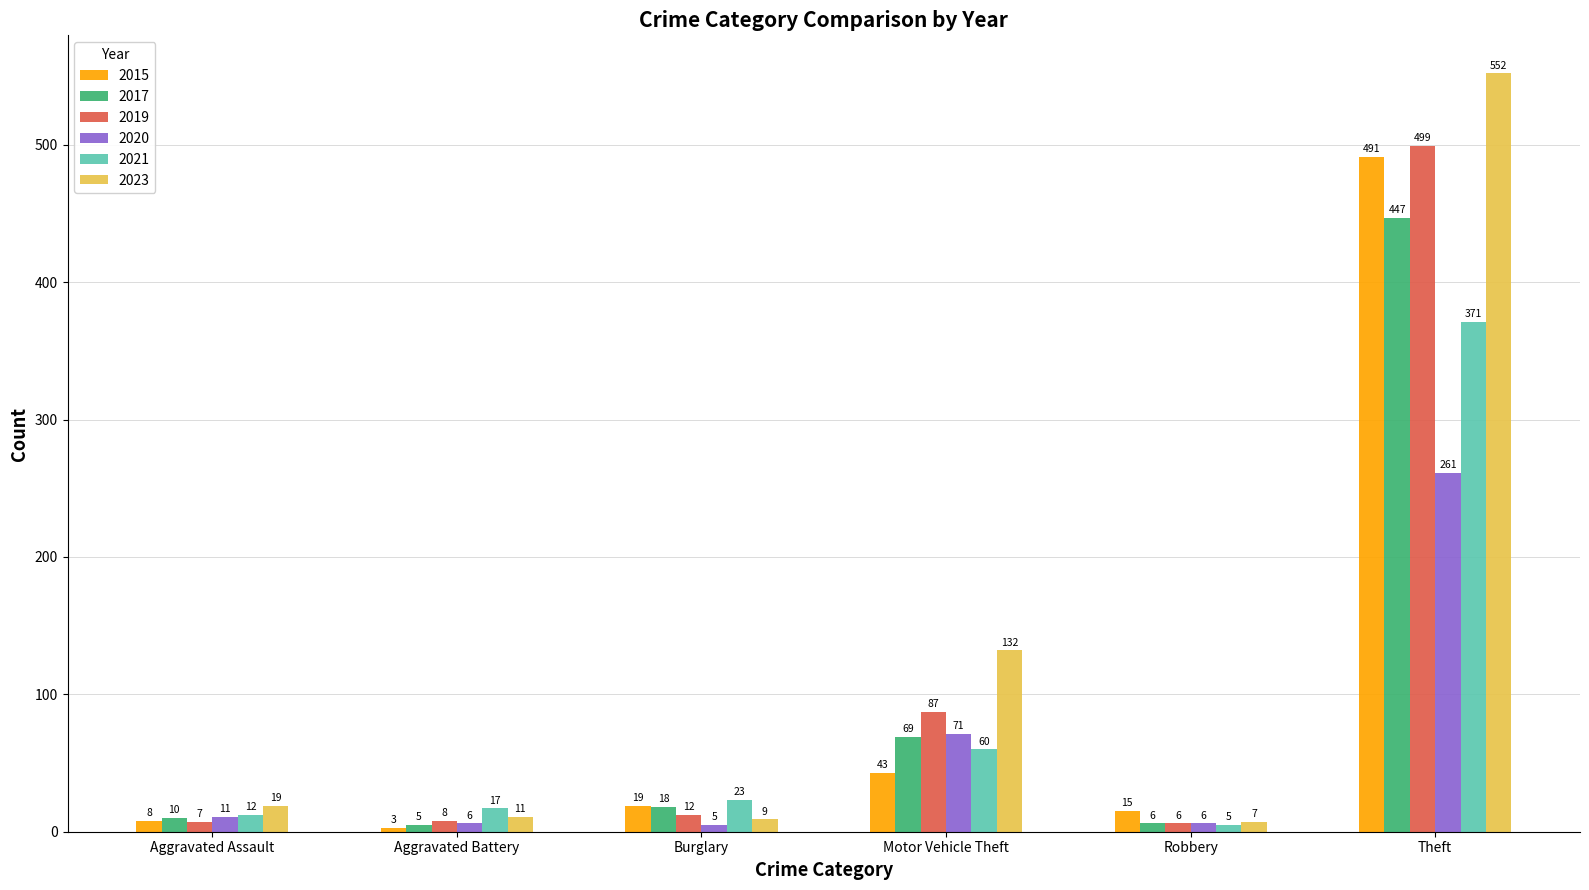

What are all the series names shown in the legend?

2015, 2017, 2019, 2020, 2021, 2023